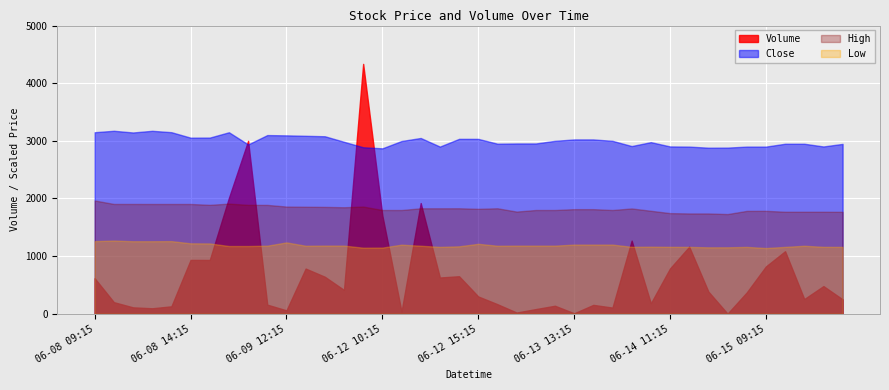

Which category has the lowest value in the Low series?

06-15 09:15